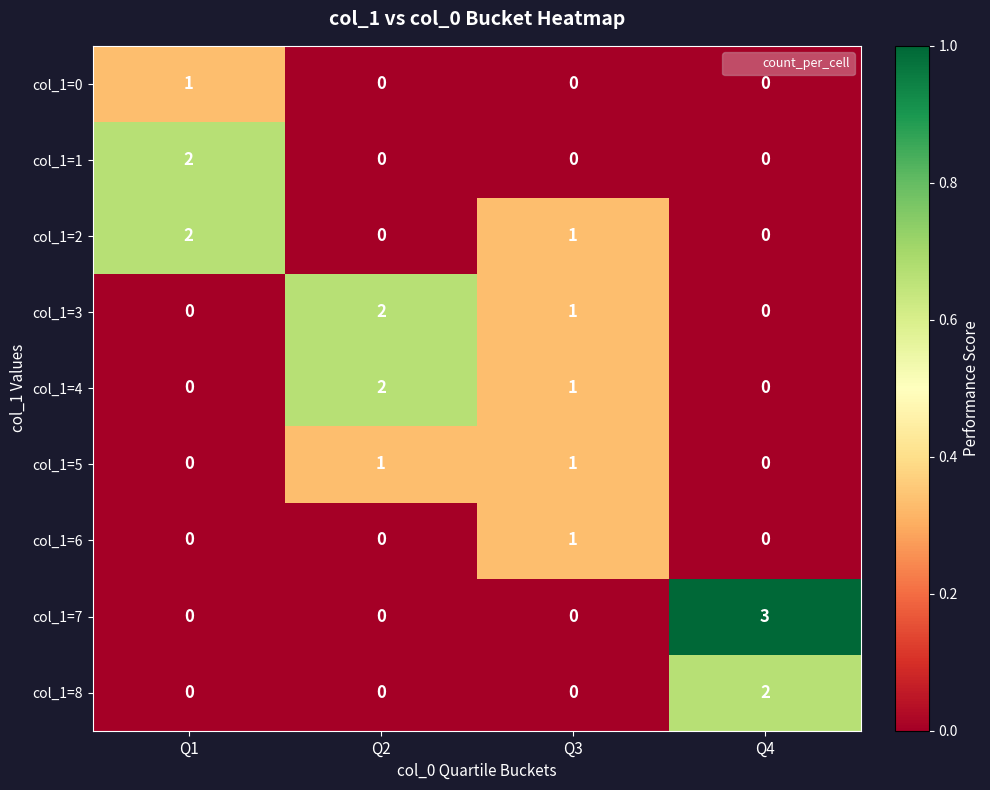

How many distinct data groups are displayed?

9